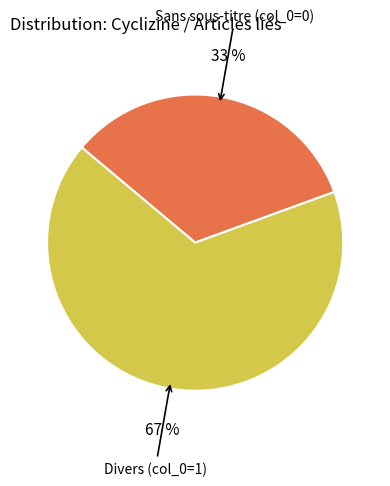

Is there a majority slice in this chart?

Yes